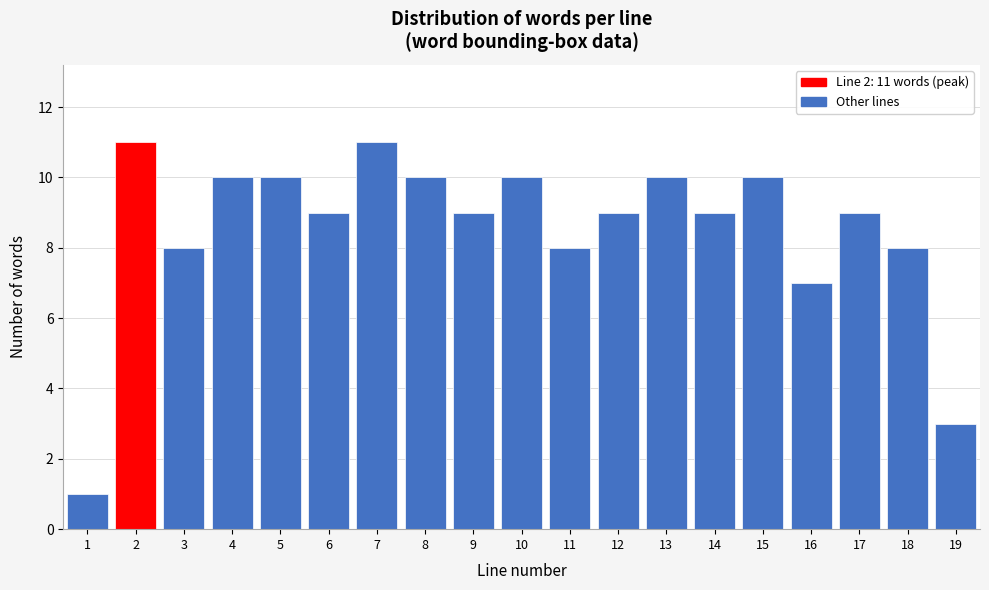

Reading right to left, what are all the values shown in this chart?

3	8	9	7	10	9	10	9	8	10	9	10	11	9	10	10	8	11	1